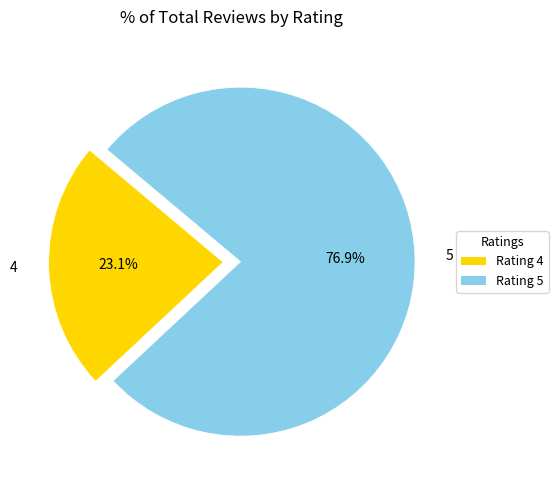

Is there a majority slice in this chart?

Yes